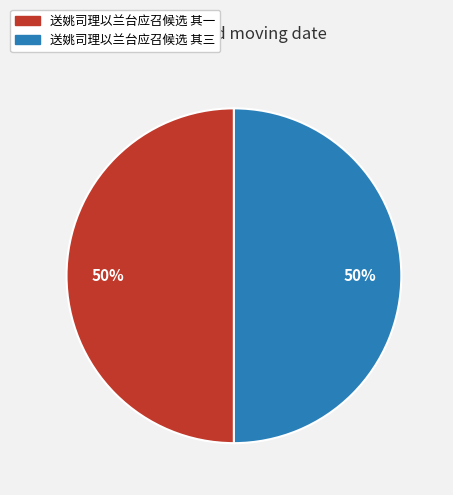

Count the number of slices in the pie.

2